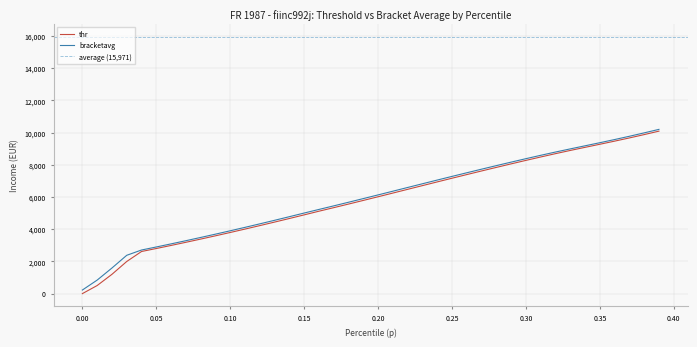

Reading left to right, list all the values displayed in this chart.

thr: 0.0	501.8	1198.7	1994.9	2615.8	2802.1	2992.7	3187.6	3386.8	3590.2	3797.6	4009.1	4224.4	4443.3	4665.8	4891.4	5119.2	5339.4	5562.8	5788.8	6017.0	6246.8	6477.6	6708.6	6939.1	7167.9	7394.6	7619.0	7841.1	8060.4	8276.4	8488.2	8694.6	8894.0	9086.9	9278.2	9472.1	9671.9	9879.3	10094.1
bracketavg: 222.5	839.9	1590.2	2380.5	2708.6	2897.1	3089.7	3286.8	3488.4	3693.5	3903.0	4116.4	4333.7	4554.2	4778.5	5005.3	5229.0	5450.6	5675.7	5902.7	6131.8	6362.1	6593.2	6823.8	7053.7	7281.4	7507.0	7730.4	7951.0	8168.5	8382.8	8591.7	8795.1	8990.7	9182.7	9374.6	9571.3	9775.0	9986.0	10203.9